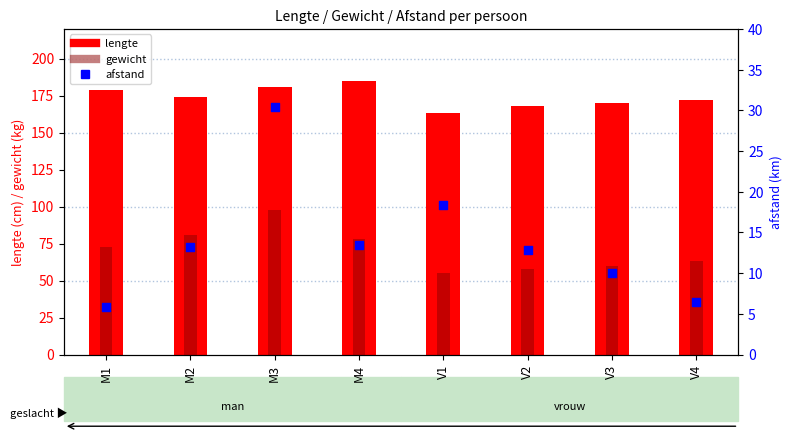

At how many categories does at least one series exceed 184?

1